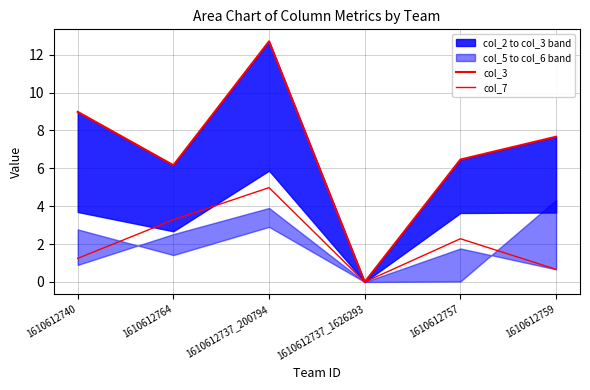

Count the number of categories in the chart.

6